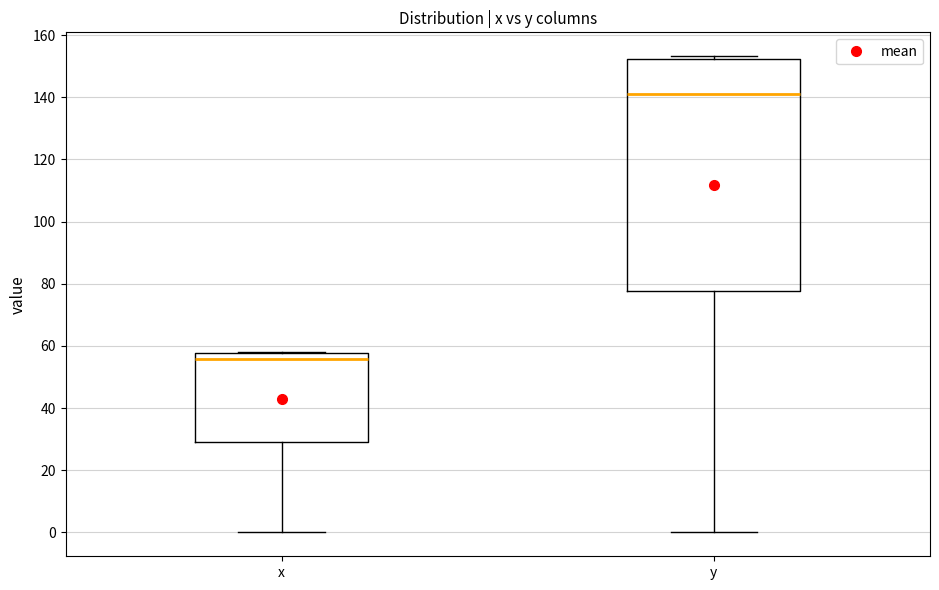

Where is the upper edge of the box for x on the y-axis? The values are not printed on the chart, so give them approximately, as read against the axis.

58